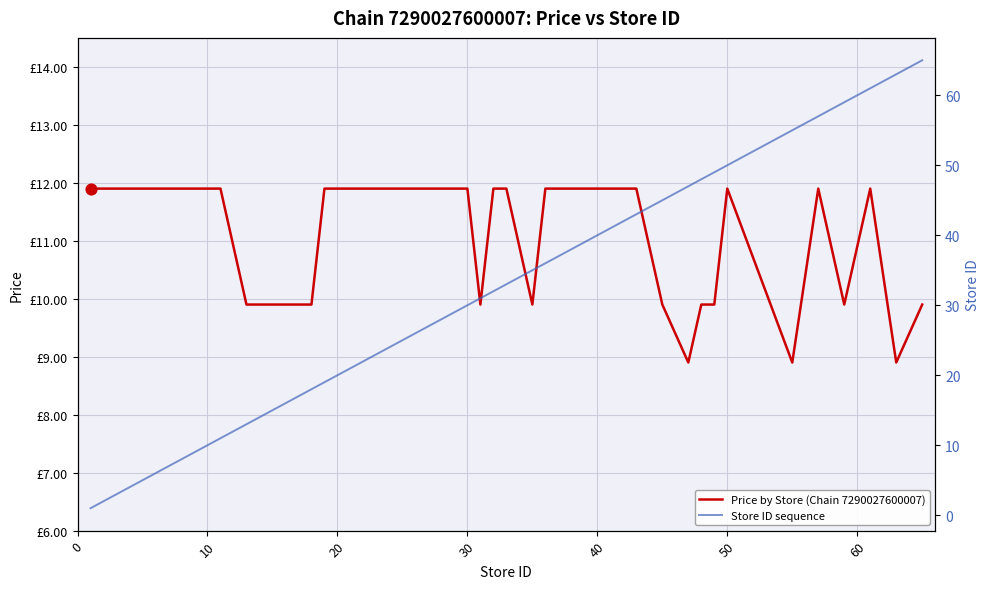

Which series has the largest total across all categories?

Store ID sequence